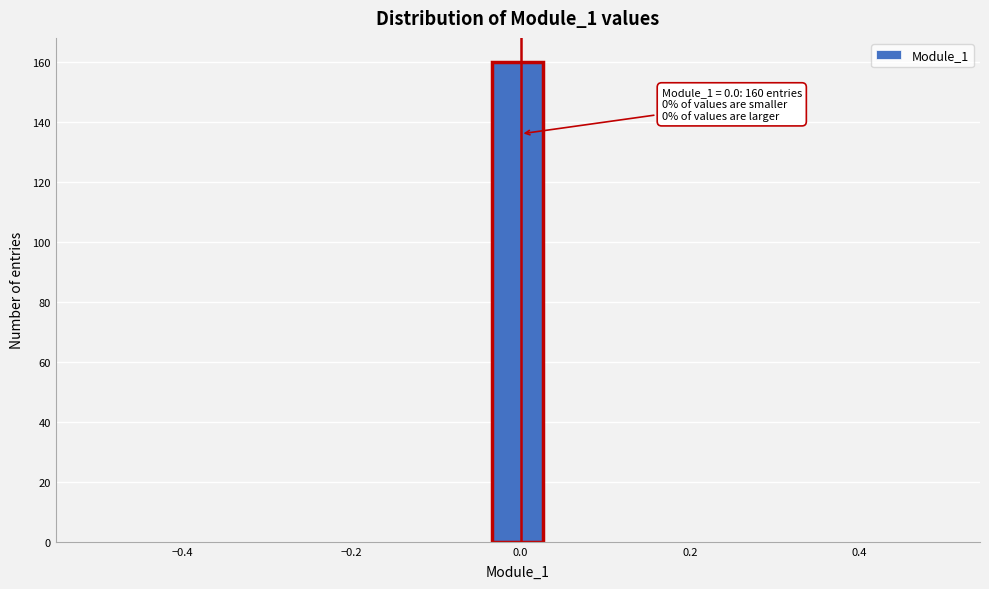

Read against the x-axis, roughly where is the centre of the tallest bar?

0.00